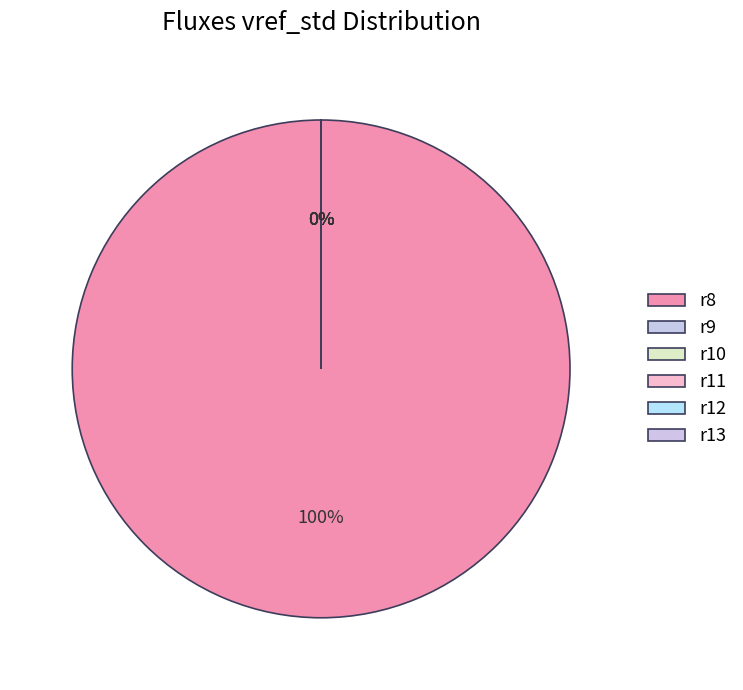

To the nearest percent, what is the average slice percentage?

17%